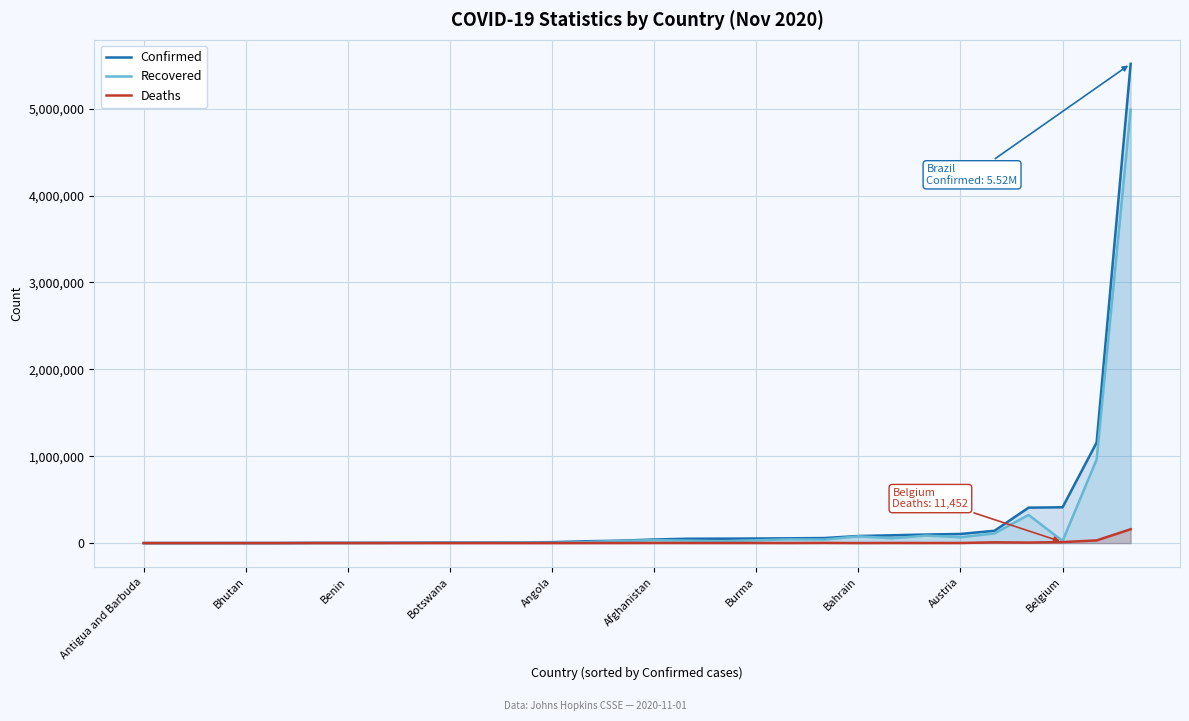

What value does the Deaths series have at Belgium?

11452